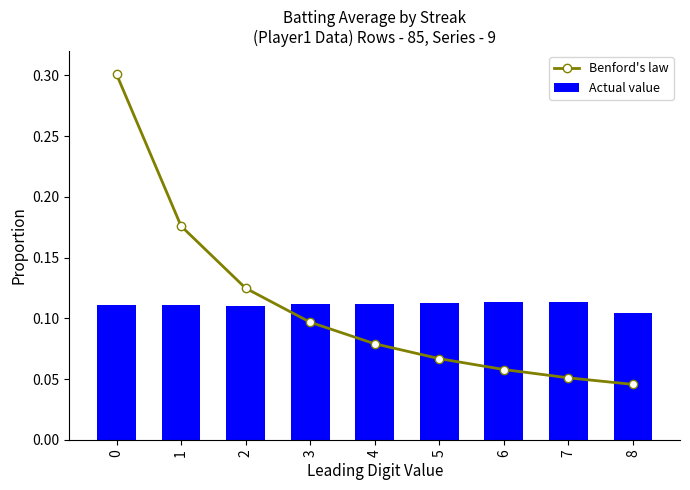

What is the value of the Benford's law bar at the 7th from the left?

0.1